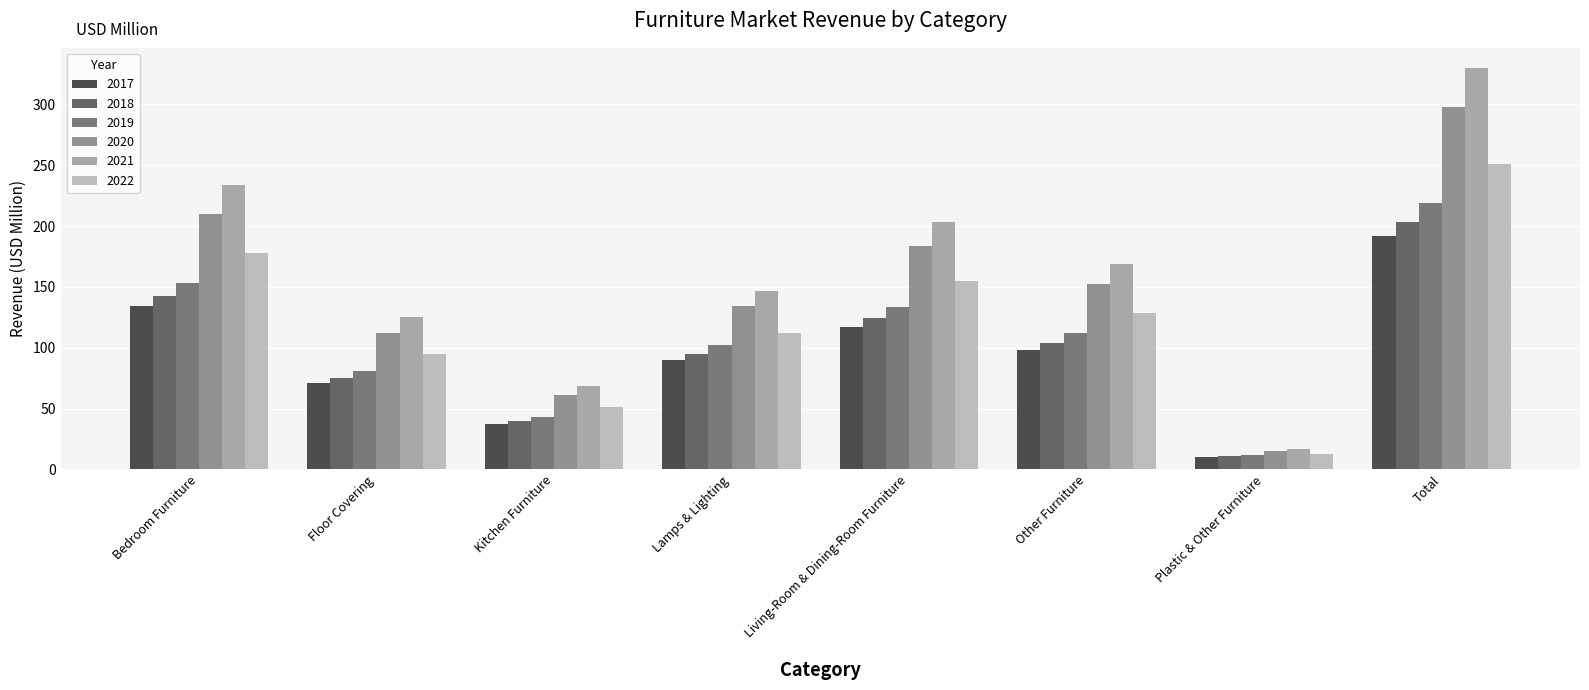

Where is 2019 nearest to the value 115?

Other Furniture